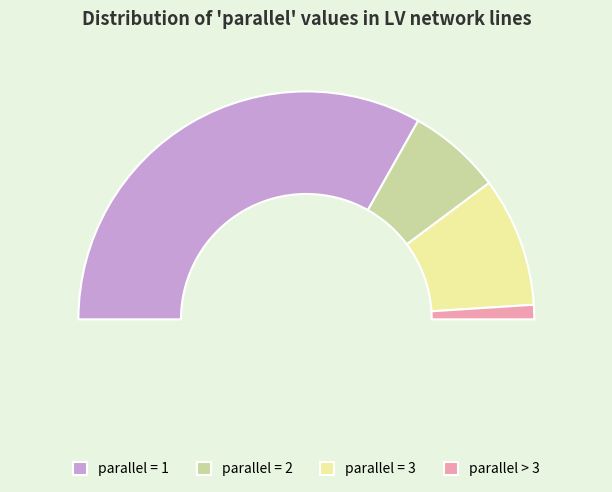

True or false: 1 accounts for 55% of the total.

False